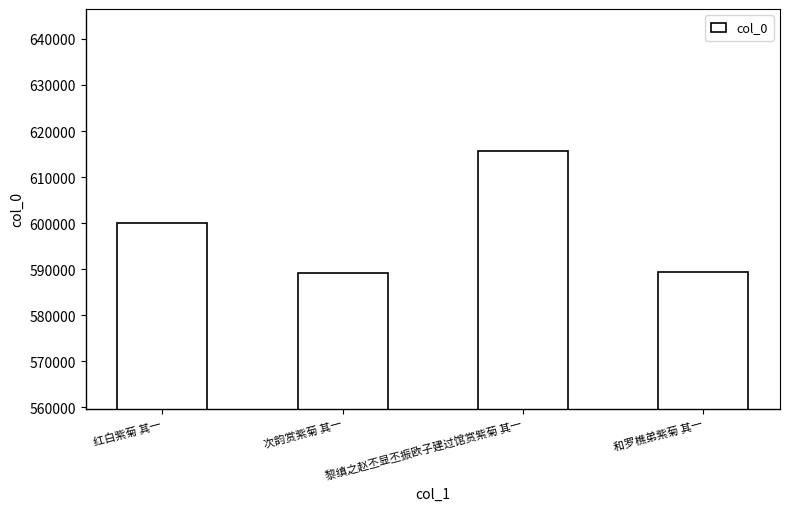

What is the difference between the values at 次韵赏紫菊 其一 and 黎缜之赵丕显丕振欧子建过馆赏紫菊 其一?

26492